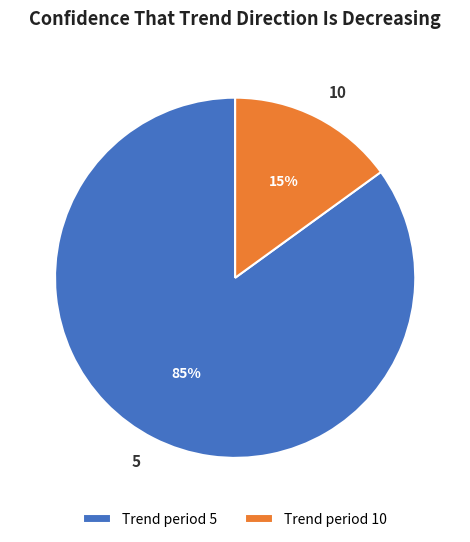

To the nearest percent, what percentage of the pie is Trend period 5?

85%